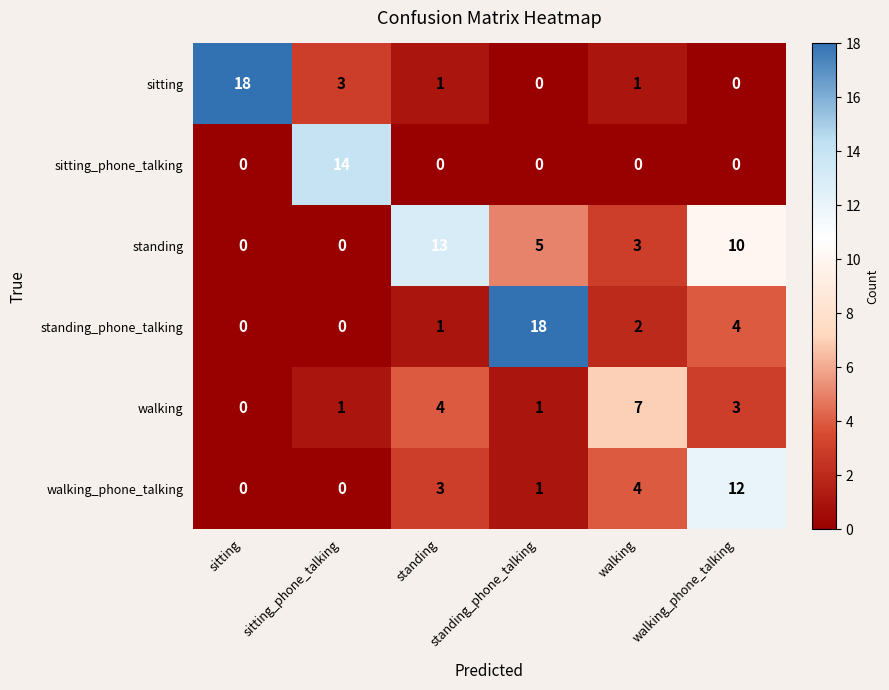

At which label does standing_phone_talking first exceed 2?

standing_phone_talking